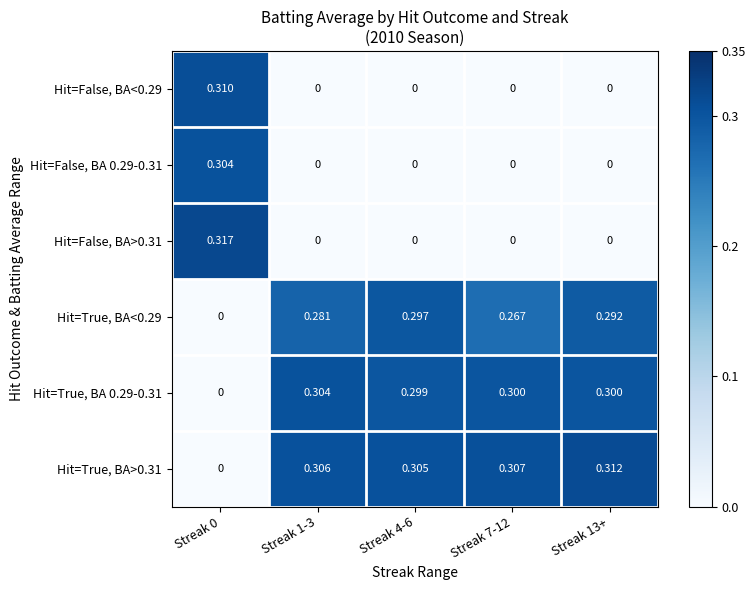

Is the value of Hit=True, BA<0.29 at Streak 13+ greater than the value of Hit=False, BA 0.29-0.31 at Streak 4-6?

Yes